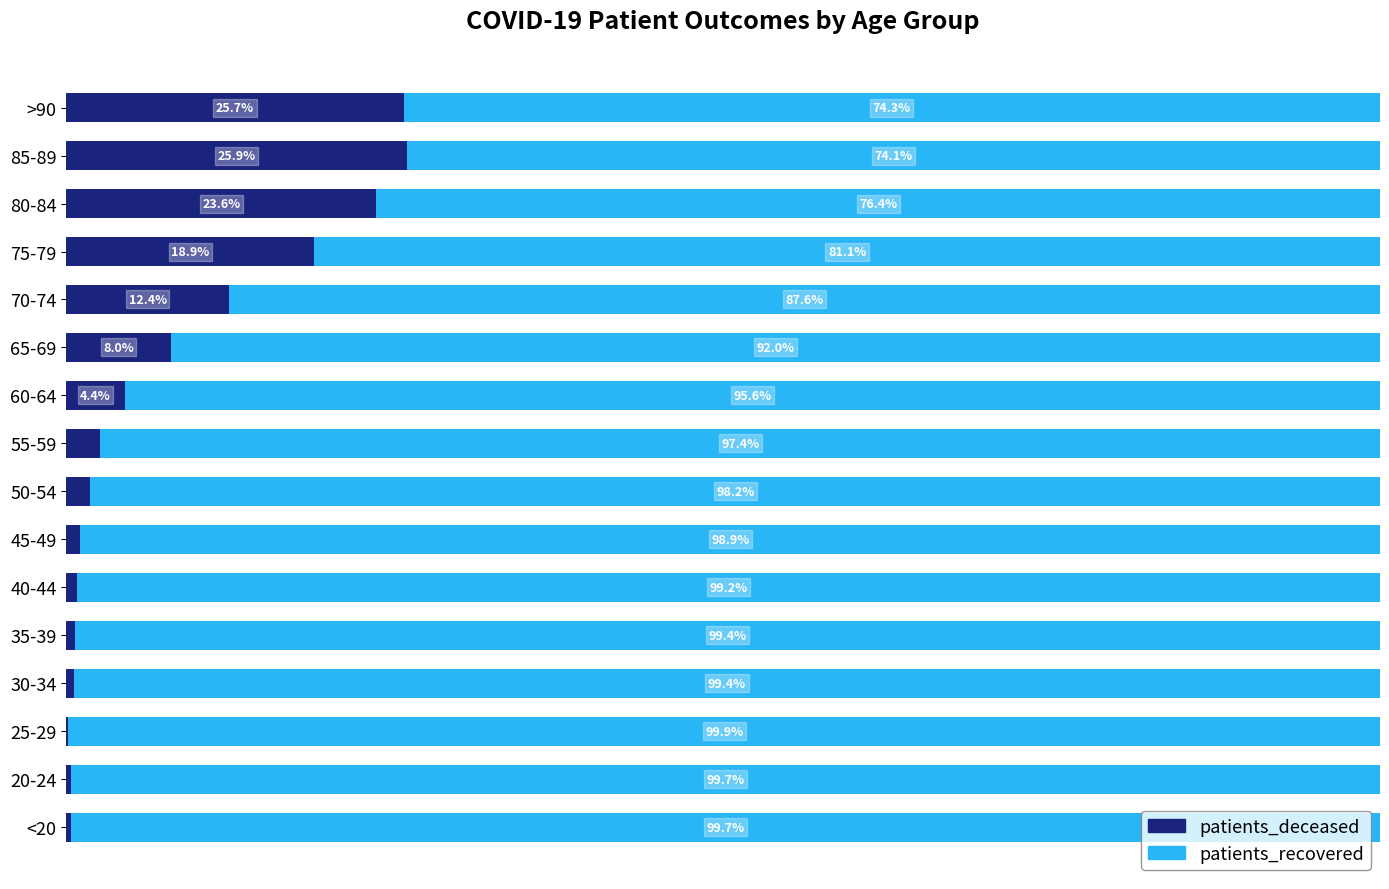

What are all the series names shown in the legend?

patients_deceased, patients_recovered